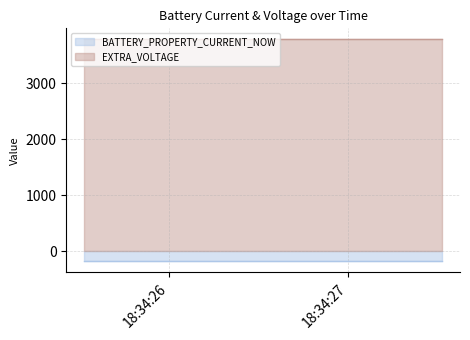

The BATTERY_PROPERTY_CURRENT_NOW series shows -174 at 2023-10-10 18:34:26.570000. True or false?

True